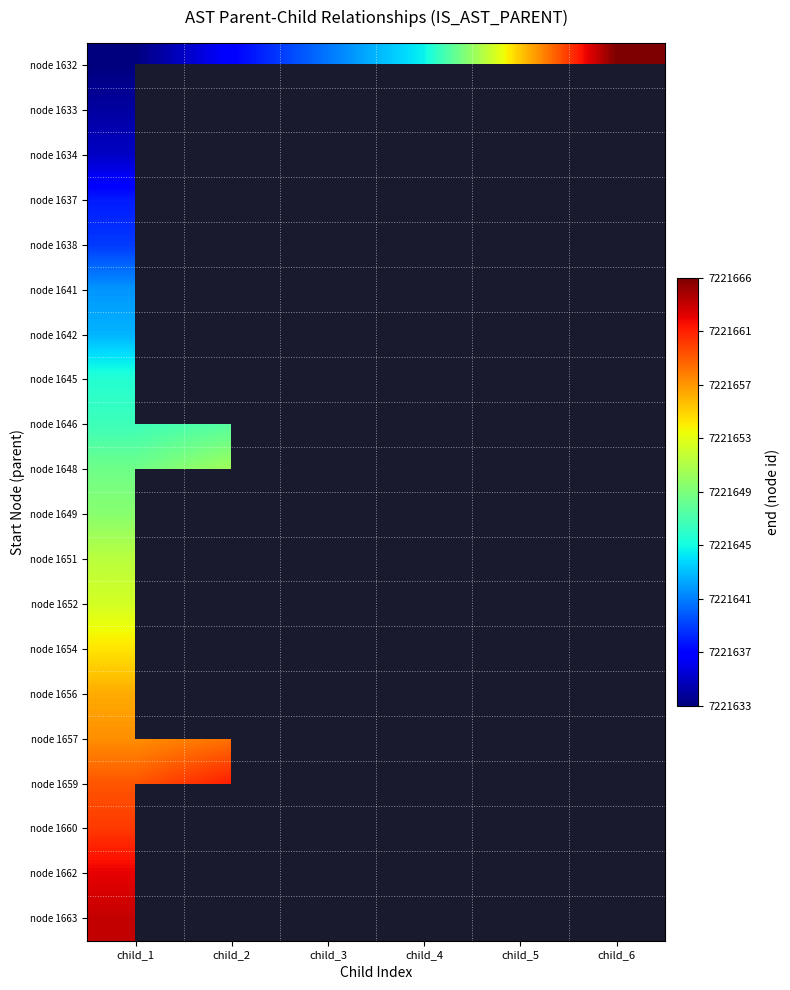

Is it true that node 1632 equals 7221666.0 at child_6?

True